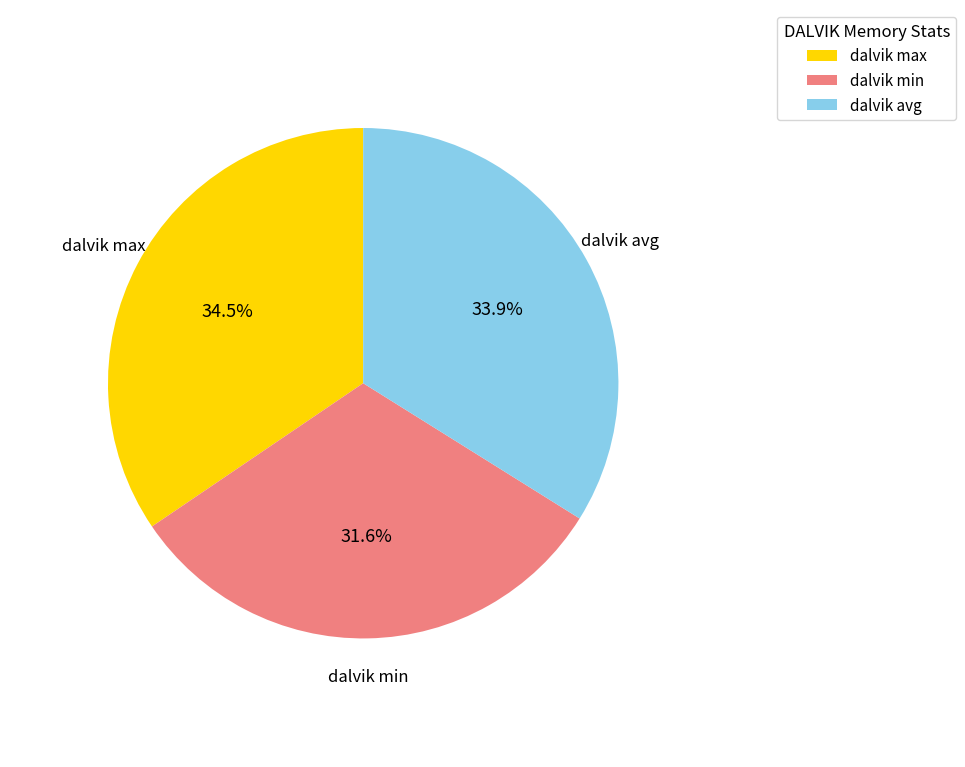

To the nearest percent, what percentage of the pie is dalvik avg?

34%